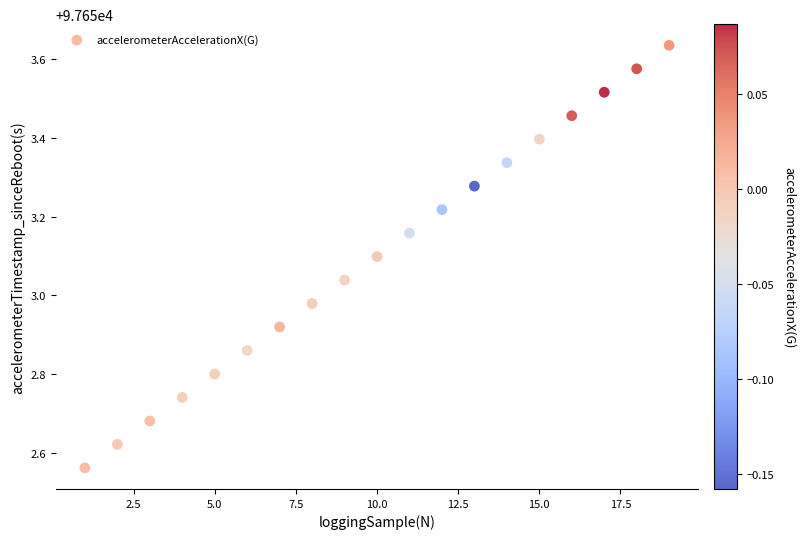

What is the range of Y values (max minus min)?

1.1